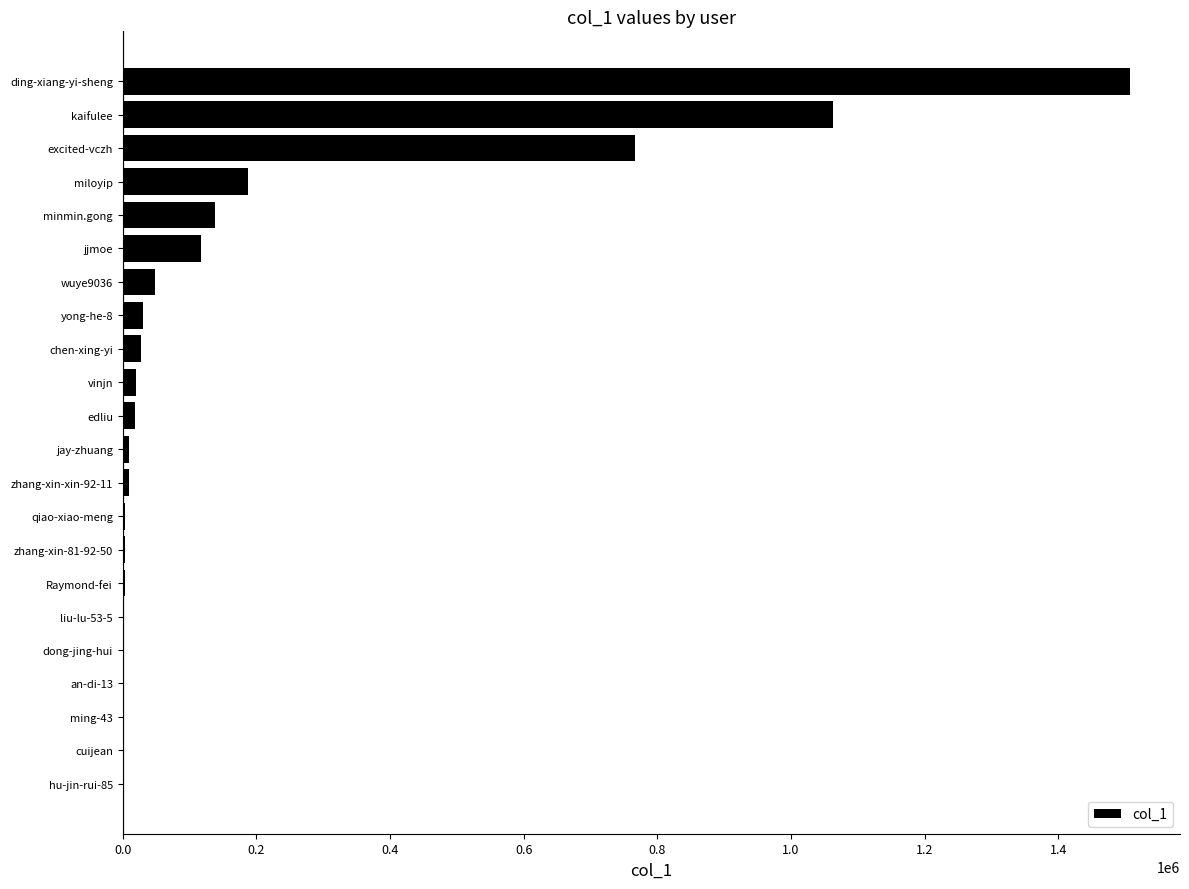

What is the sum of all values?

3957957